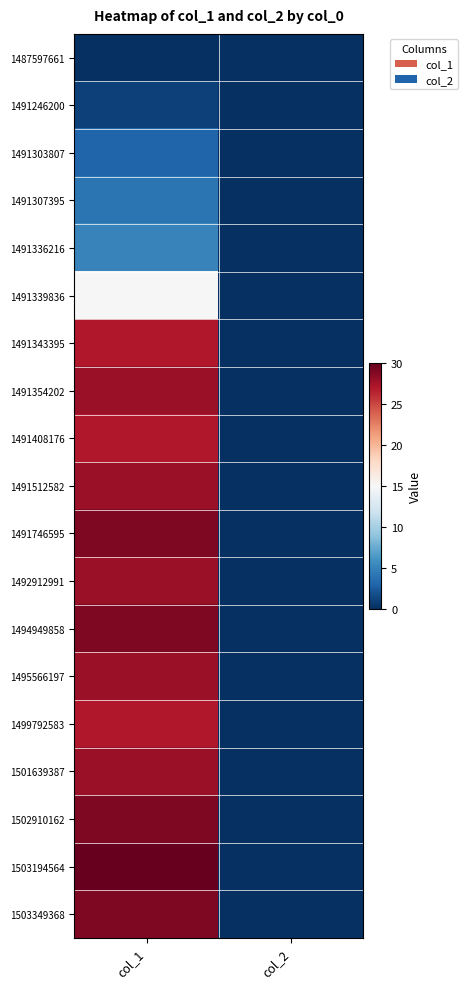

Reading left to right, transcribe all the data shown in this chart.

1487597661: col_1=0	col_2=0
1491246200: col_1=1	col_2=0
1491303807: col_1=3	col_2=0
1491307395: col_1=4	col_2=0
1491336216: col_1=5	col_2=0
1491339836: col_1=15	col_2=0
1491343395: col_1=27	col_2=0
1491354202: col_1=28	col_2=0
1491408176: col_1=27	col_2=0
1491512582: col_1=28	col_2=0
1491746595: col_1=29	col_2=0
1492912991: col_1=28	col_2=0
1494949858: col_1=29	col_2=0
1495566197: col_1=28	col_2=0
1499792583: col_1=27	col_2=0
1501639387: col_1=28	col_2=0
1502910162: col_1=29	col_2=0
1503194564: col_1=30	col_2=0
1503349368: col_1=29	col_2=0